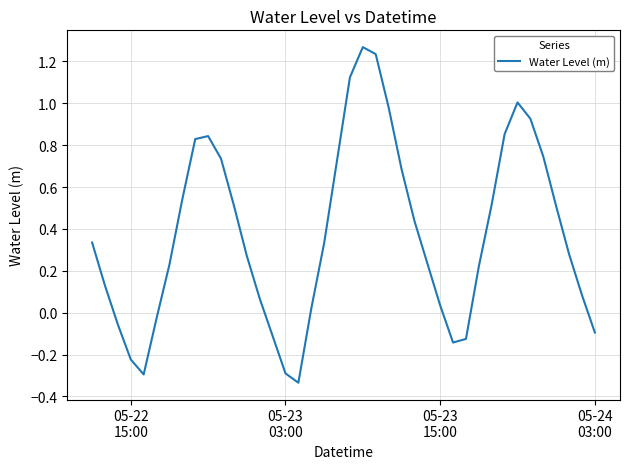

What is the difference between the maximum and minimum values?

1.6